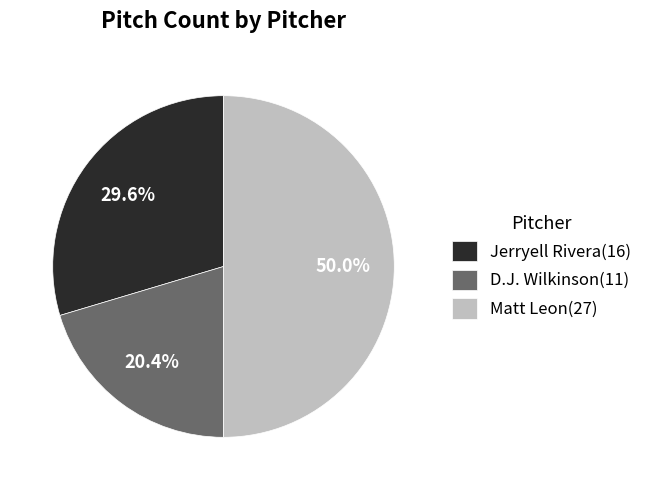

Between D.J. Wilkinson(11) and Matt Leon(27), which is larger?

Matt Leon(27)